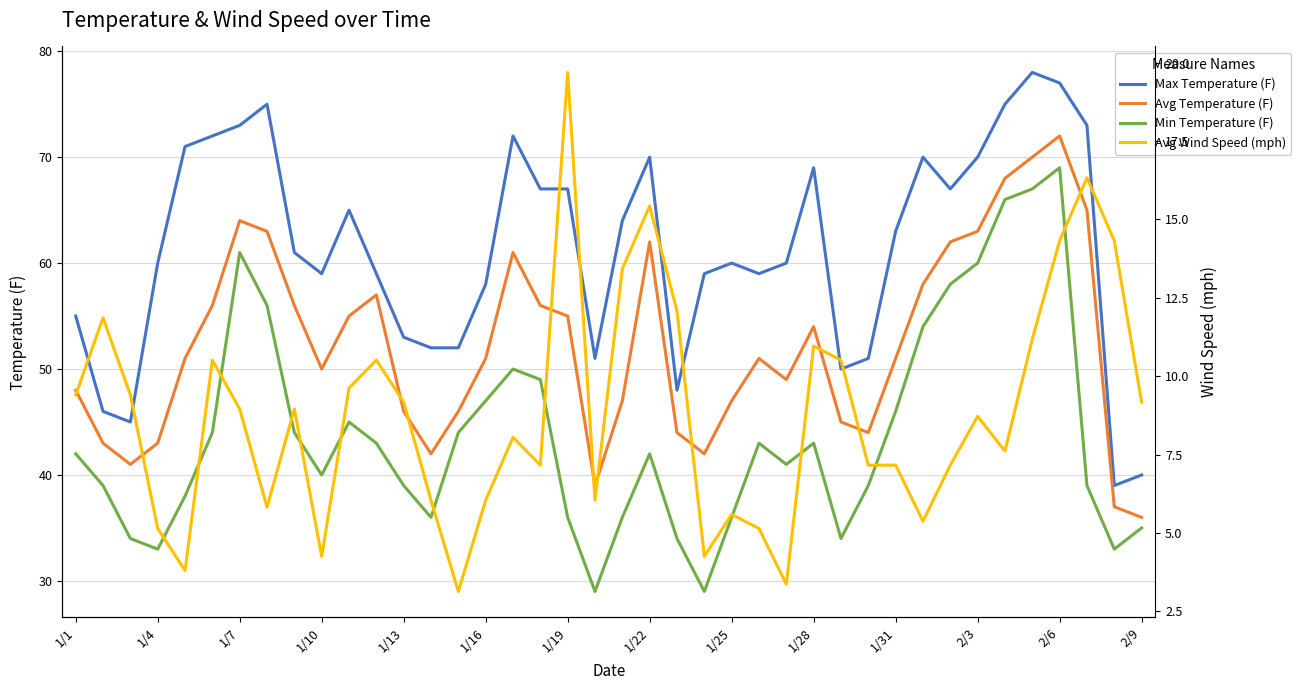

Rank the series by their maximum value, from highest to lowest.

Max Temperature (F), Avg Temperature (F), Min Temperature (F), Avg Wind Speed (mph)